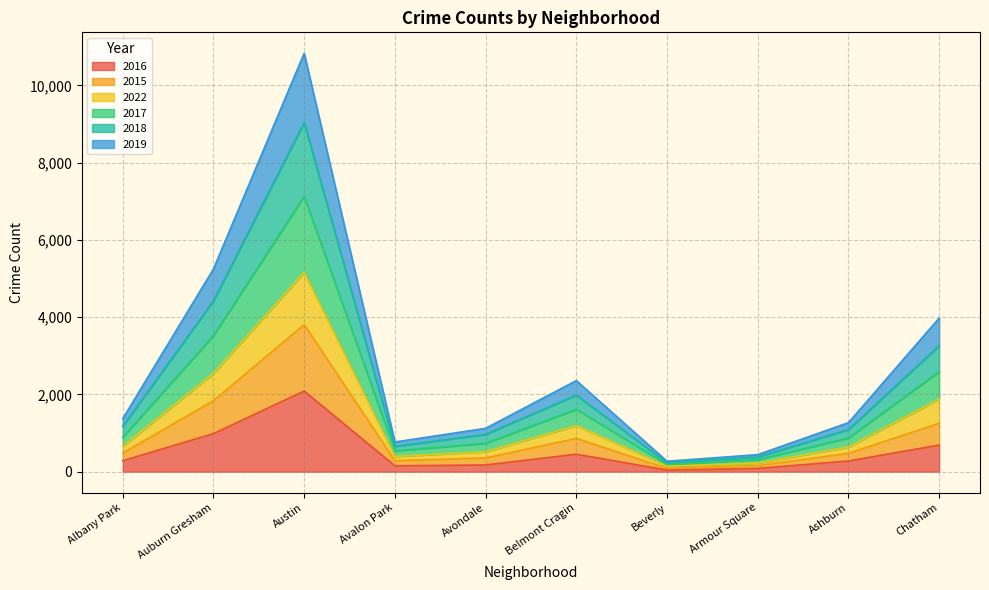

Which category has the highest value in the 2016 series?

Austin